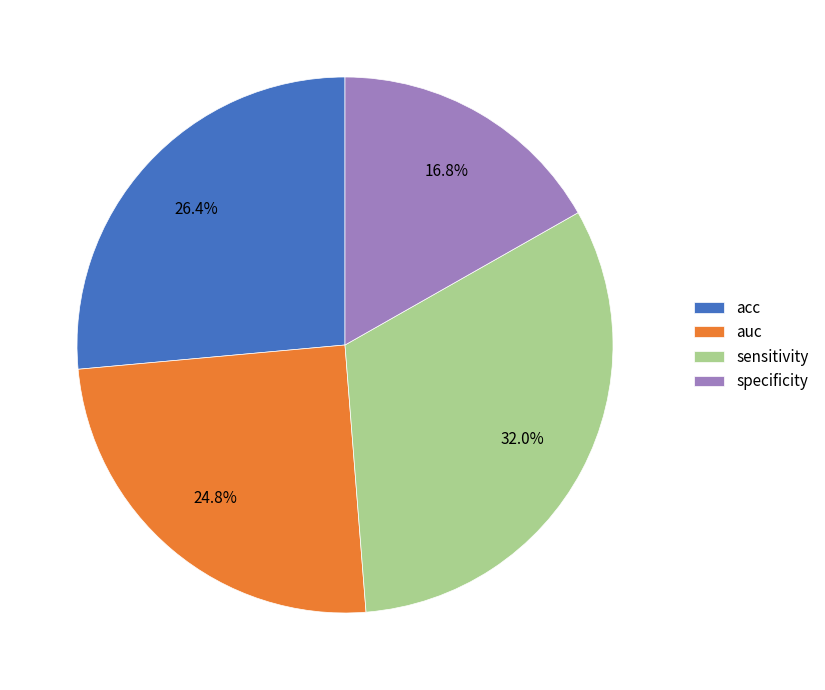

To the nearest percent, what is the average slice percentage?

25%